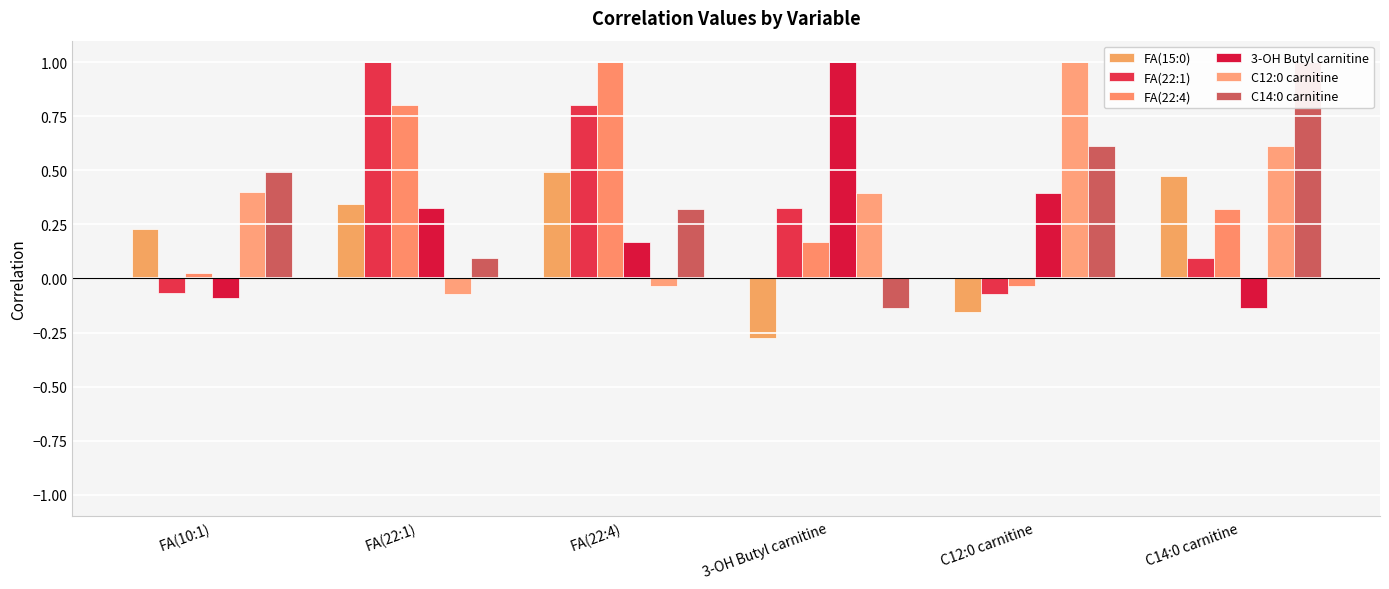

Which label corresponds to the smallest value in the chart?

3-OH Butyl carnitine